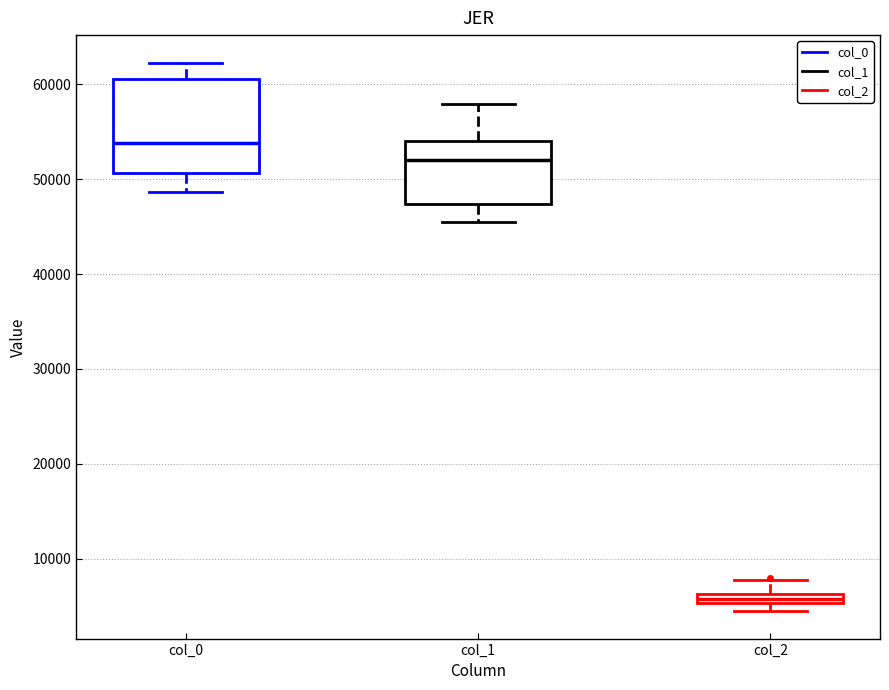

Where is the lower edge of the box for col_2 on the y-axis? The values are not printed on the chart, so give them approximately, as read against the axis.

5000